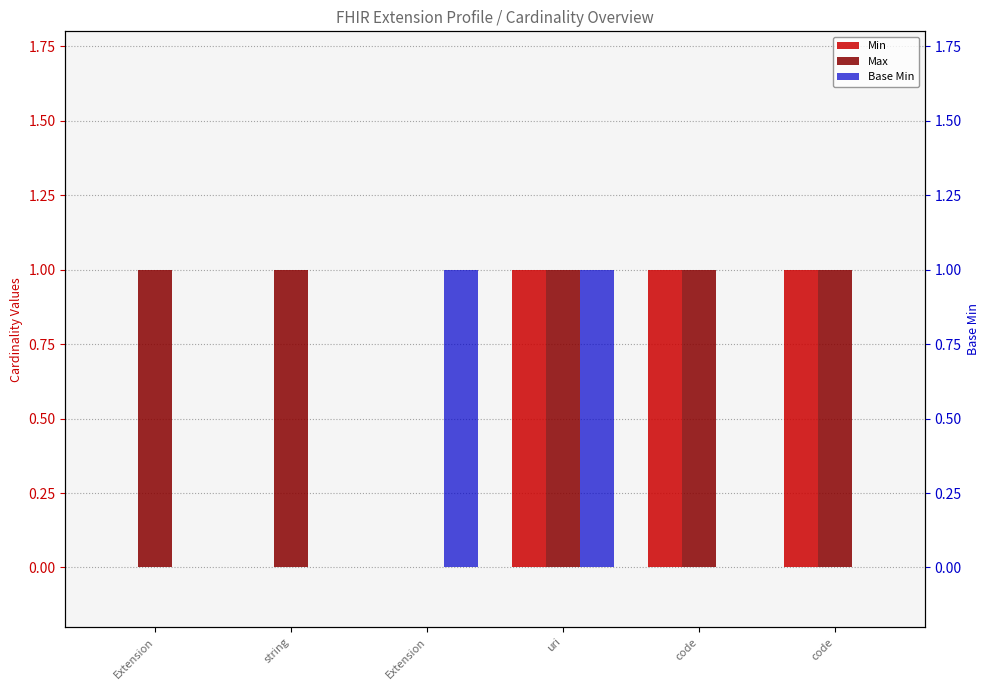

Which series has the largest total across all categories?

Max